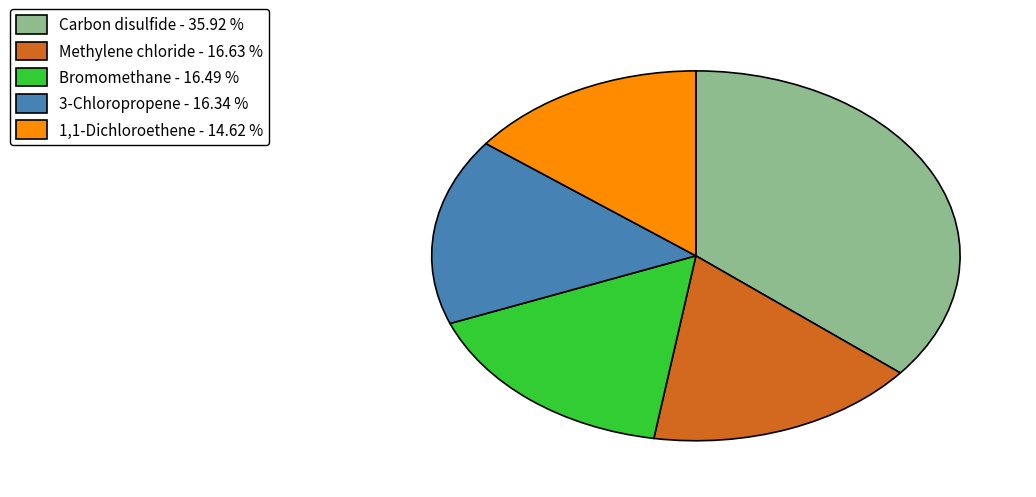

Which category has the biggest portion of the pie?

Carbon disulfide - 35.92 %